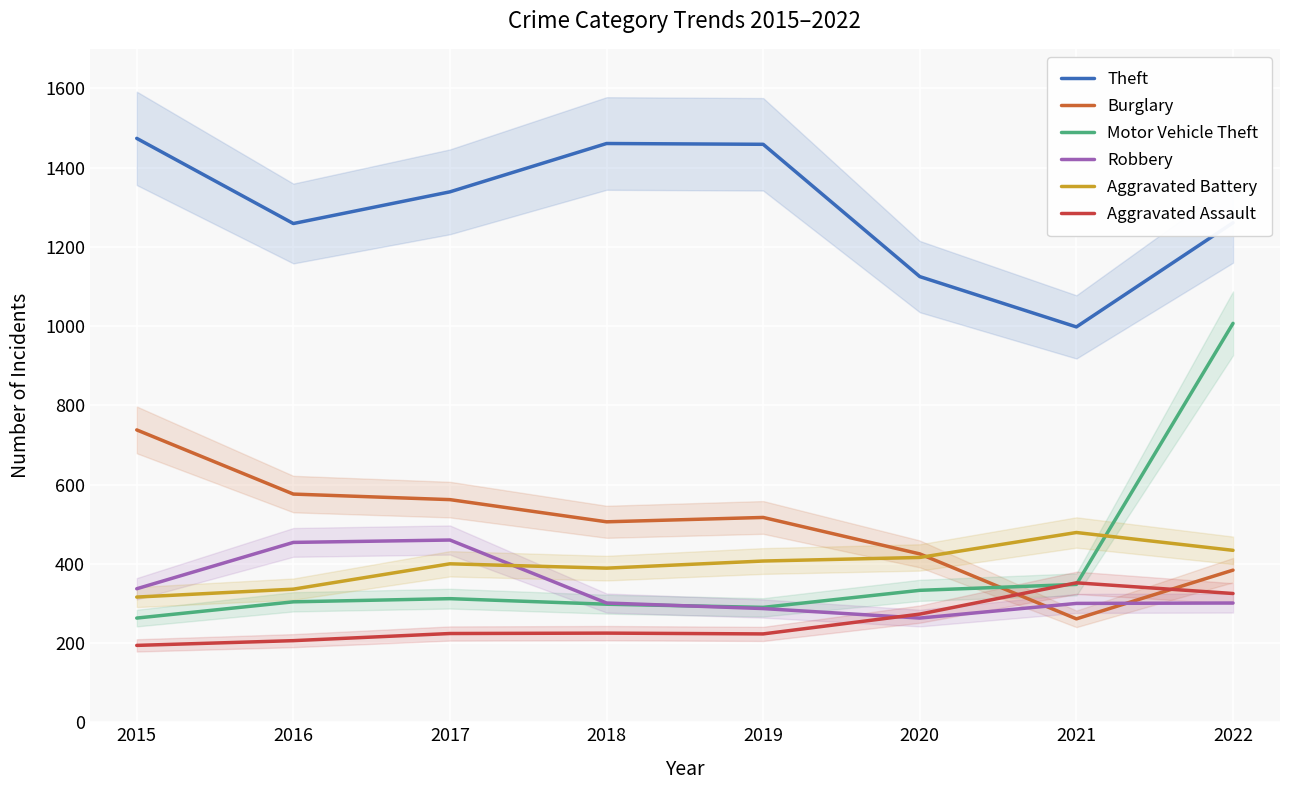

At which category does Aggravated Assault reach its first local valley?

2019